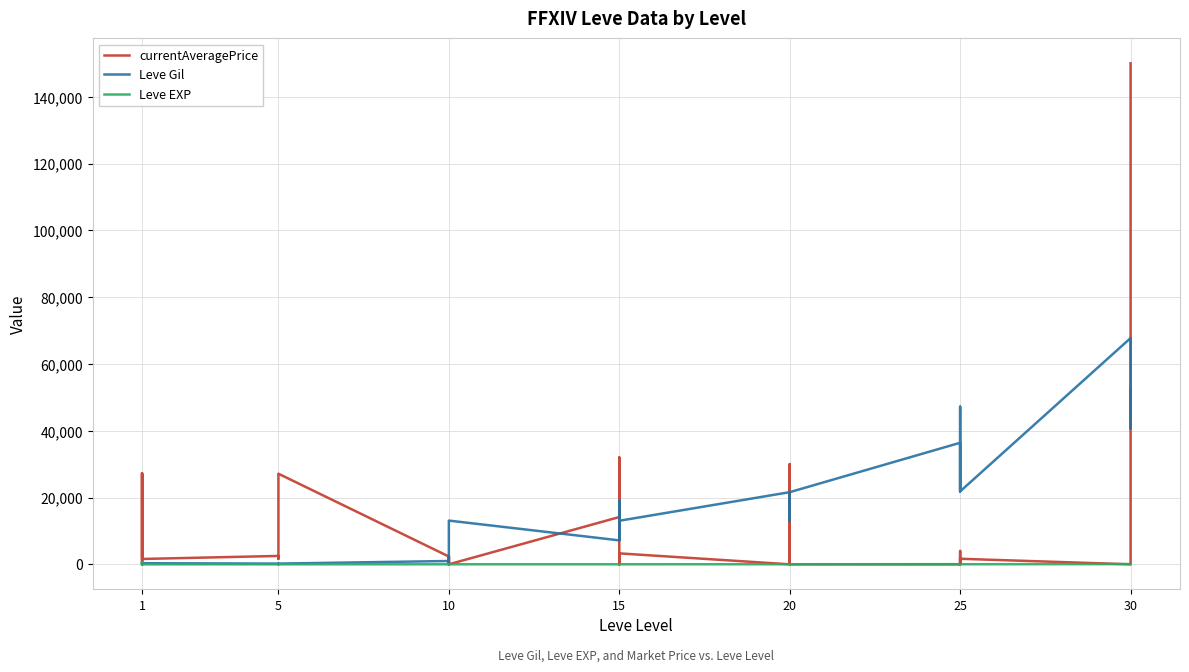

True or false: Leve Gil and currentAveragePrice cross at least once.

True